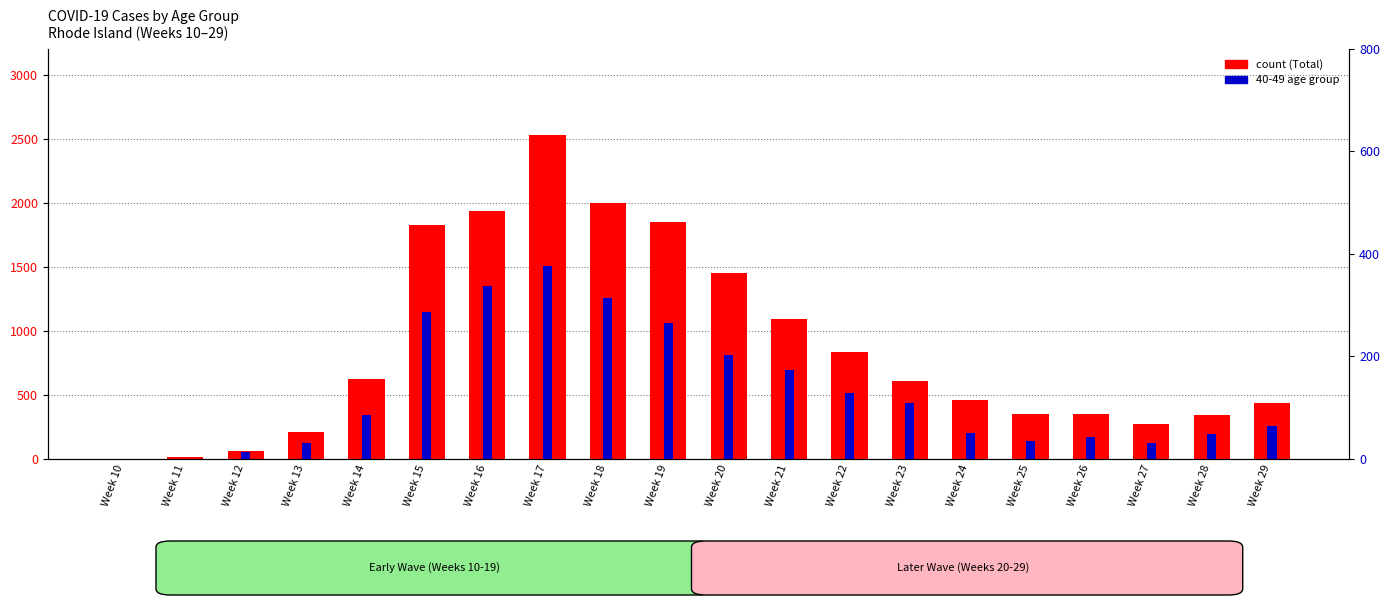

Does the chart contain any negative values?

No